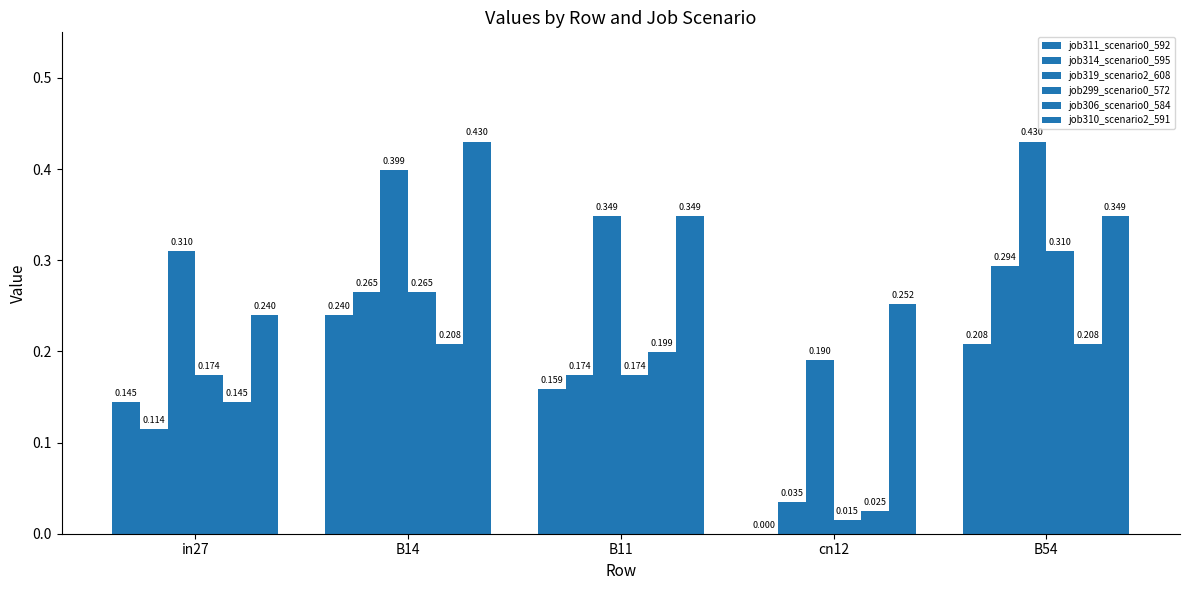

Which series has the largest range (max minus min)?

job299_scenario0_572